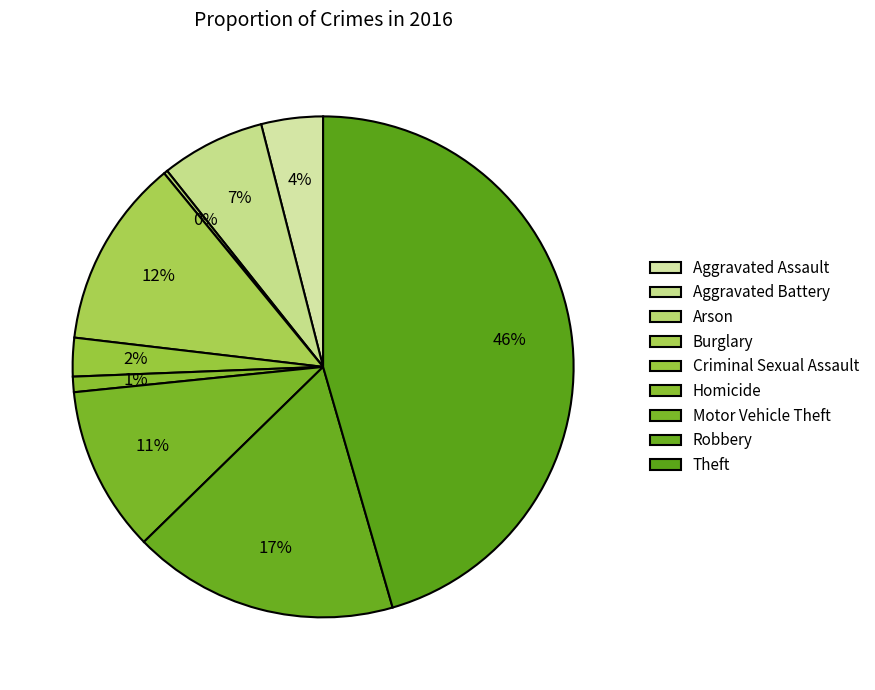

Rank the categories by value from highest to lowest.

Theft, Robbery, Burglary, Motor Vehicle Theft, Aggravated Battery, Aggravated Assault, Criminal Sexual Assault, Homicide, Arson